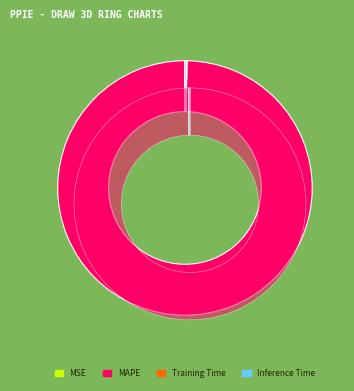

Is it true that MAPE is 100% of the pie?

True